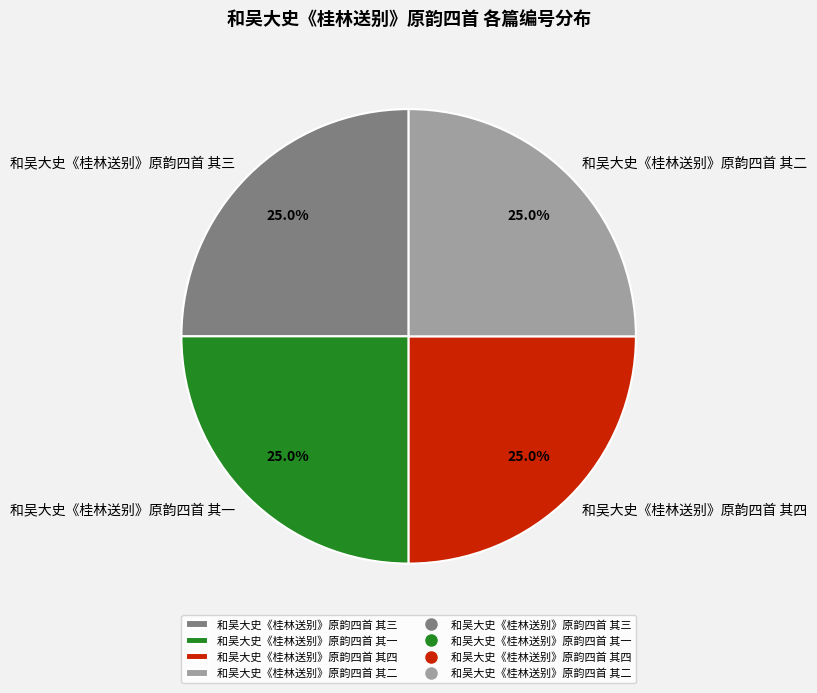

How many slices are in this pie chart?

4